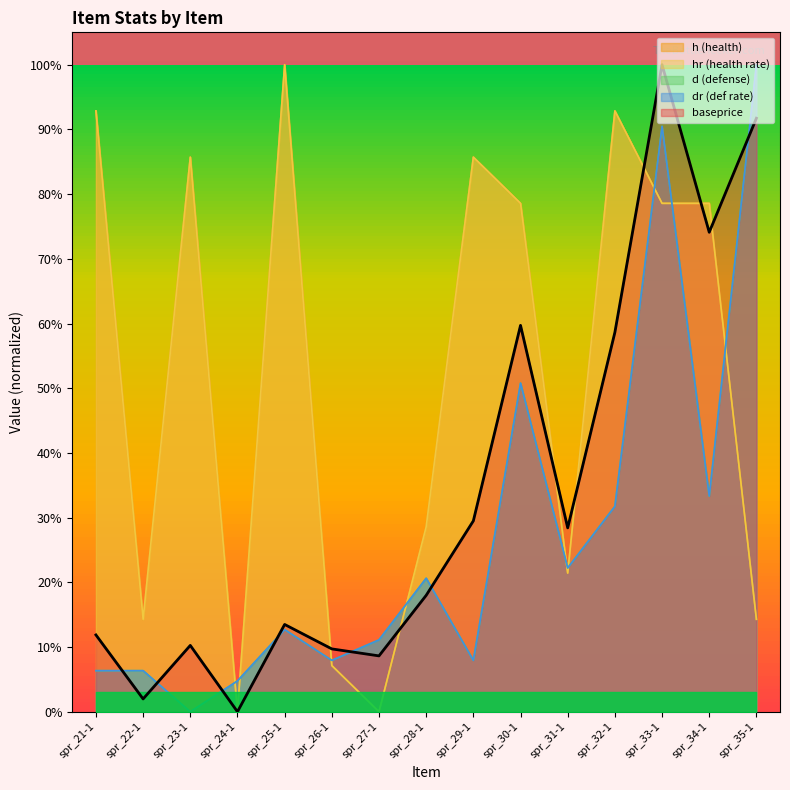

True or false: hr and h cross at least once.

False